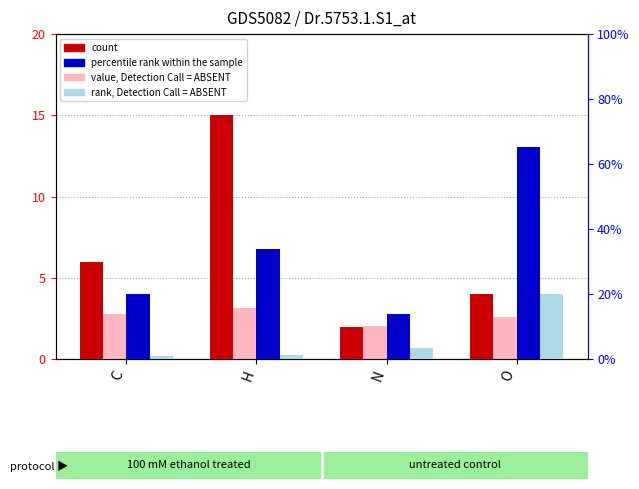

Are the bars horizontal?

No